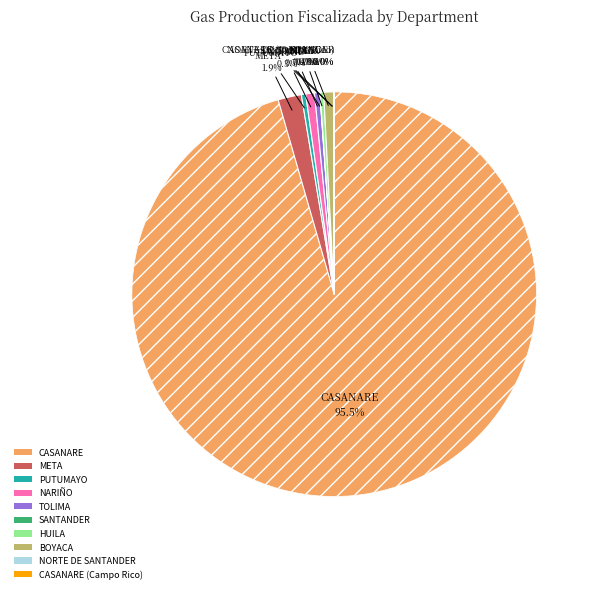

Is there a majority slice in this chart?

Yes